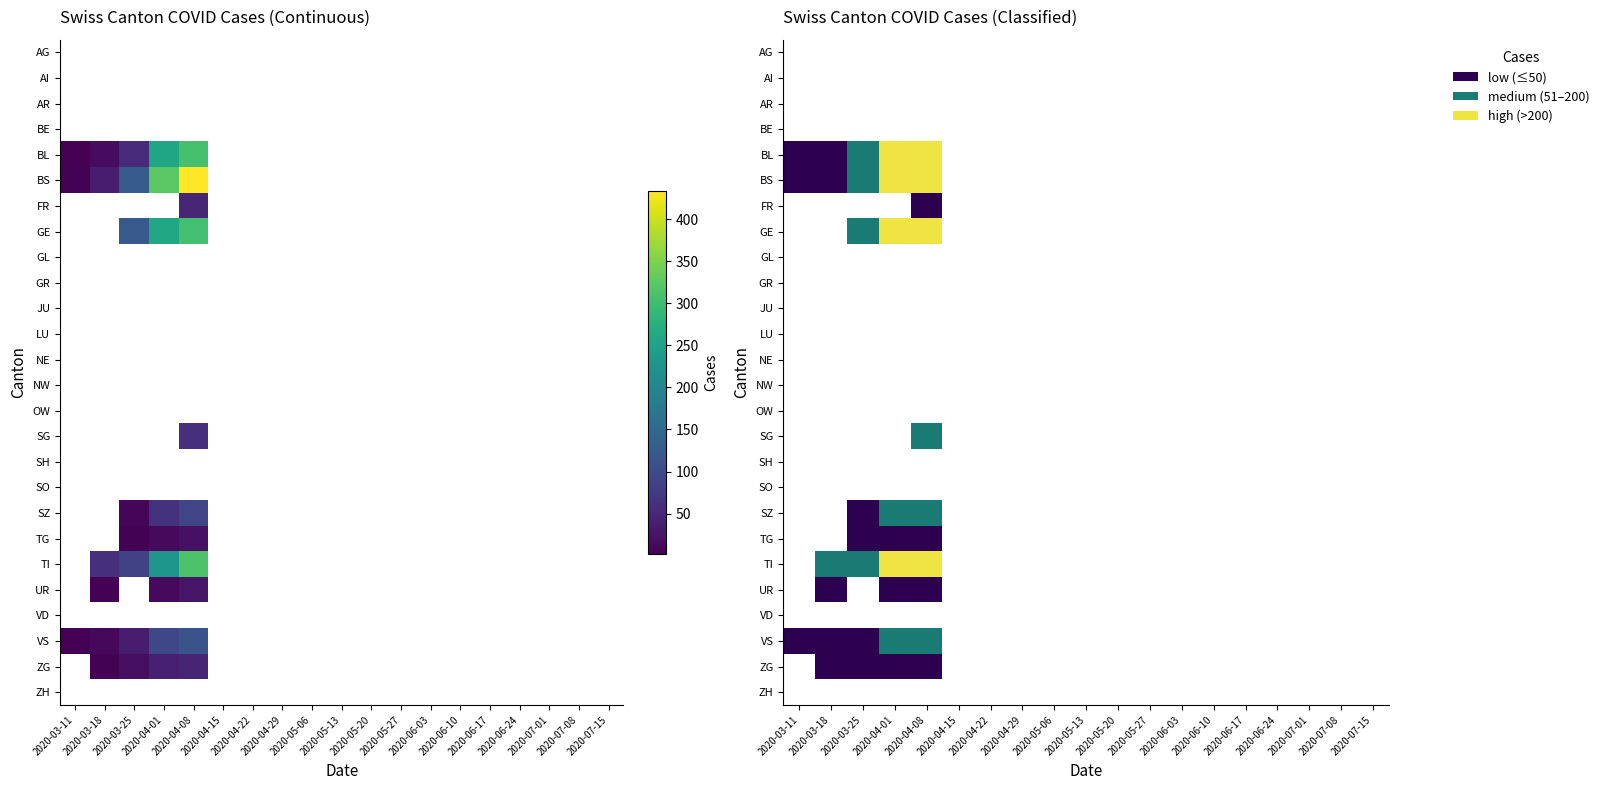

How many distinct data groups are displayed?

26